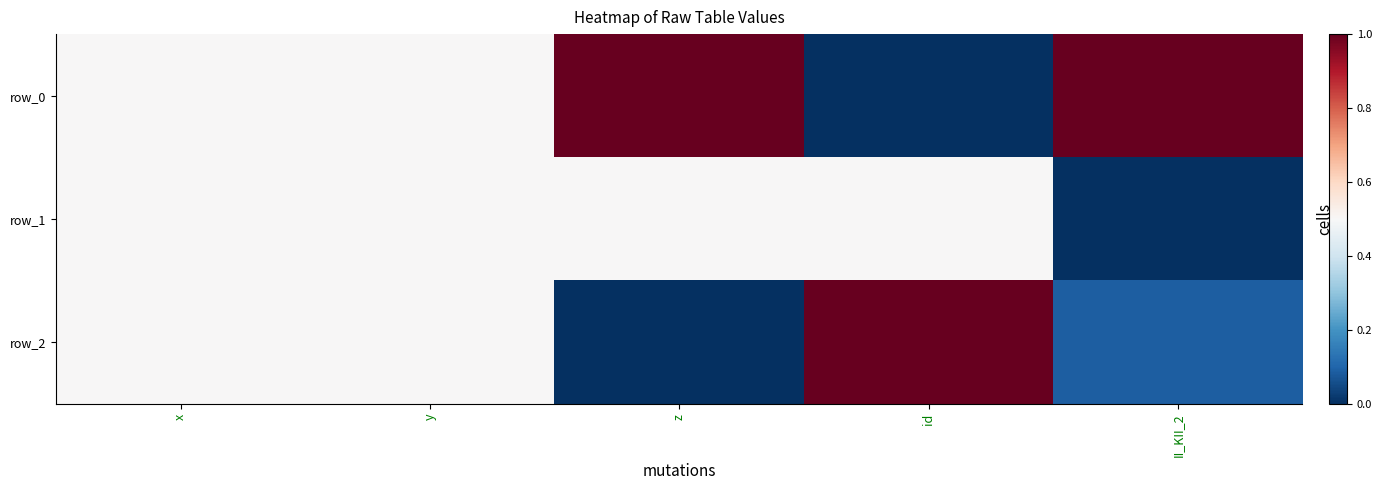

What is the difference between the row_2 values at y and II_KII_2?

0.4